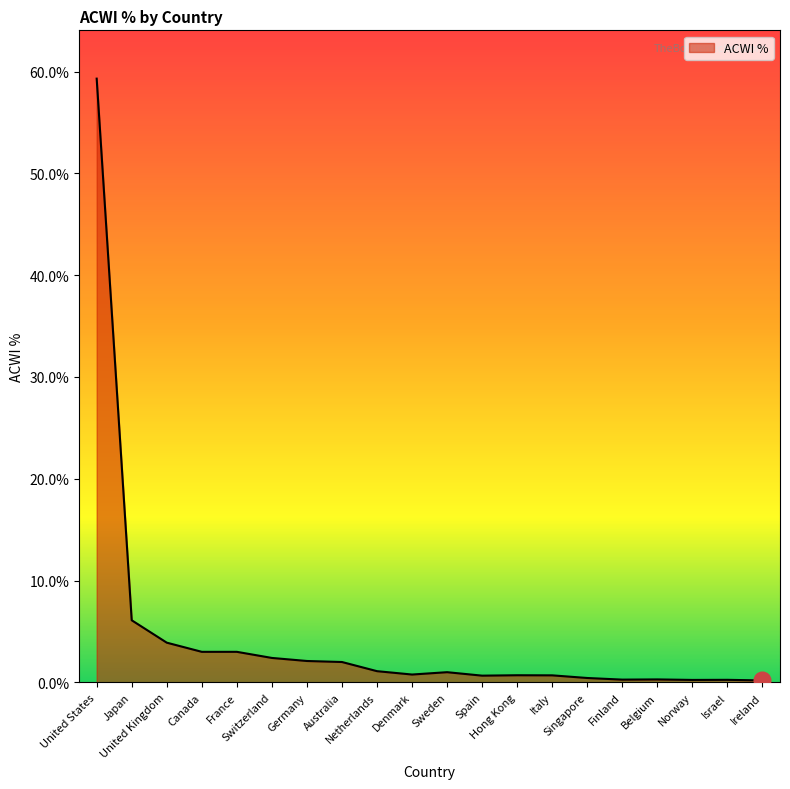

What is the difference between the maximum and minimum values?

59.1